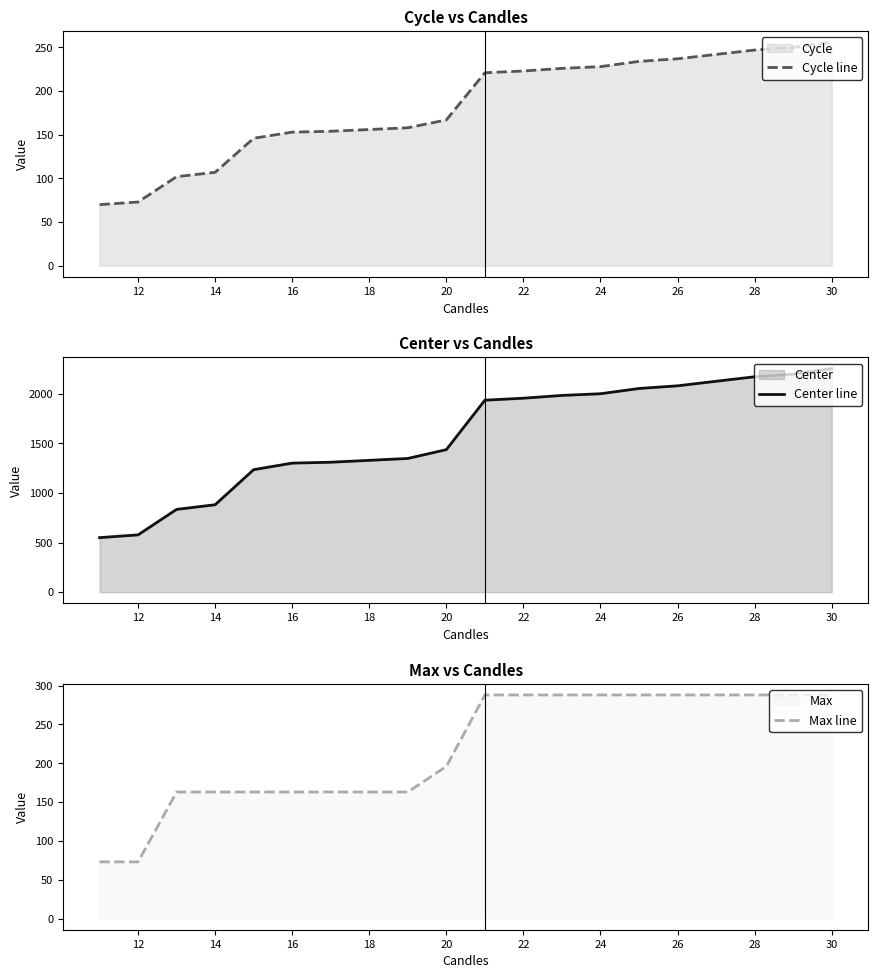

How many data points in Max line are less than 288?

10